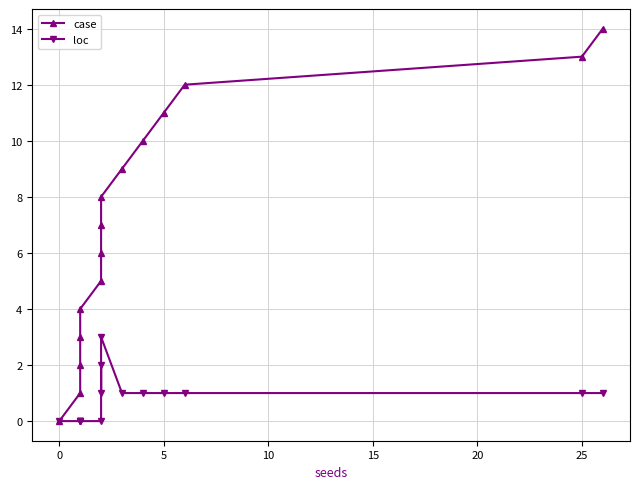

True or false: case has a value of 9 at 20.

False